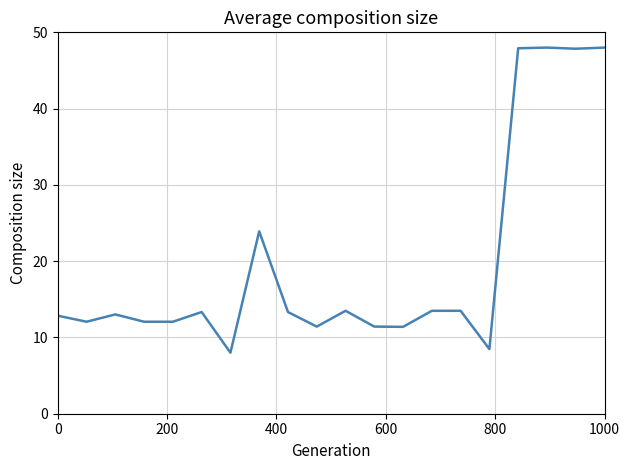

What is the difference between the maximum and minimum values?

40.0